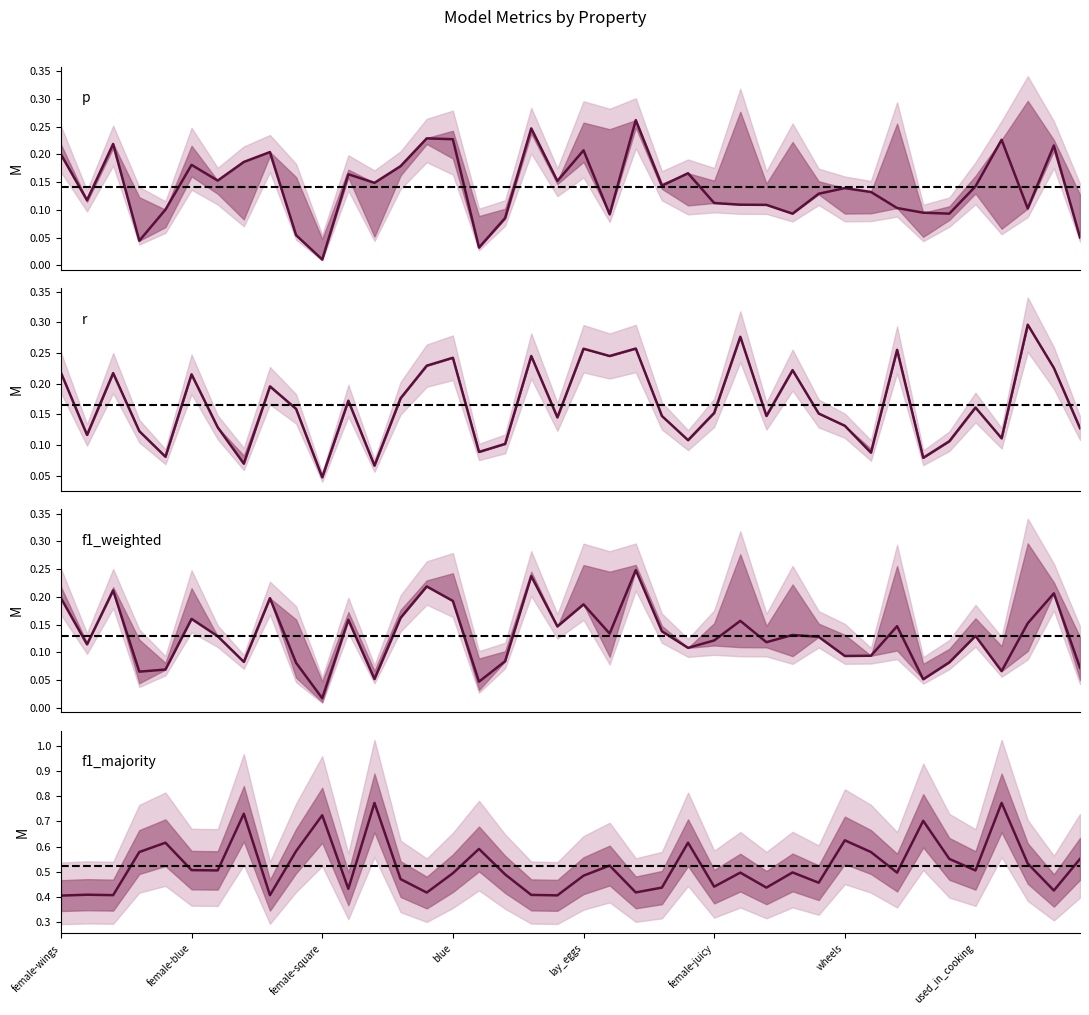

What is the sum of all p values?

5.7